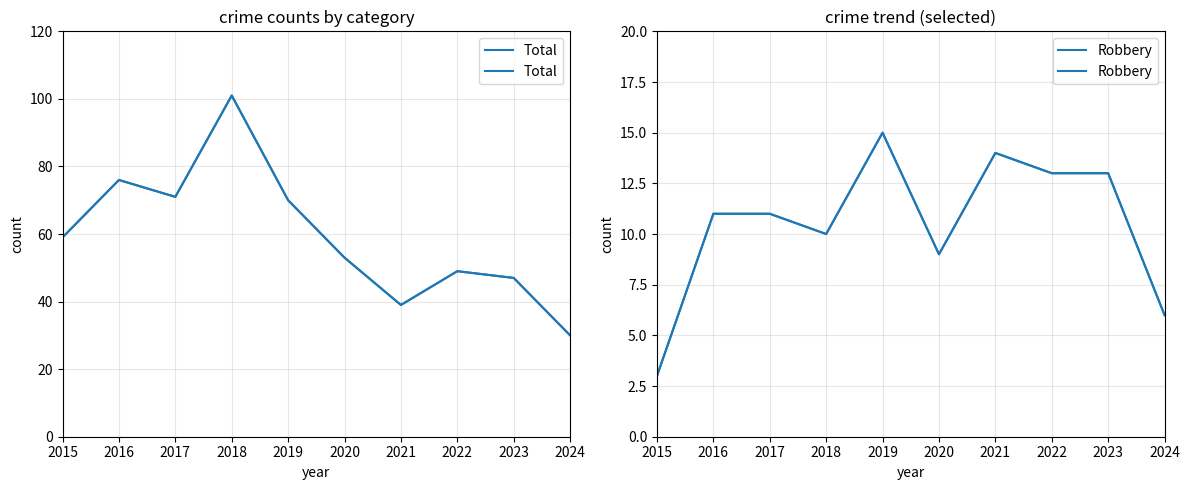

Does the chart display data point markers on the line(s)?

No